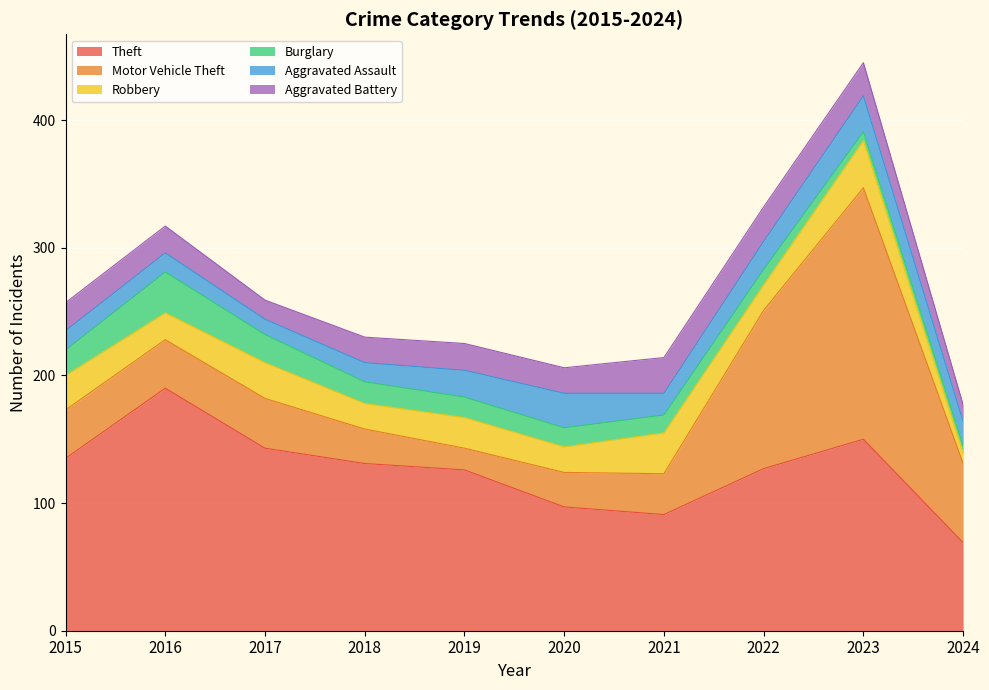

The value of Aggravated Assault at 2020 is 45. True or false?

False